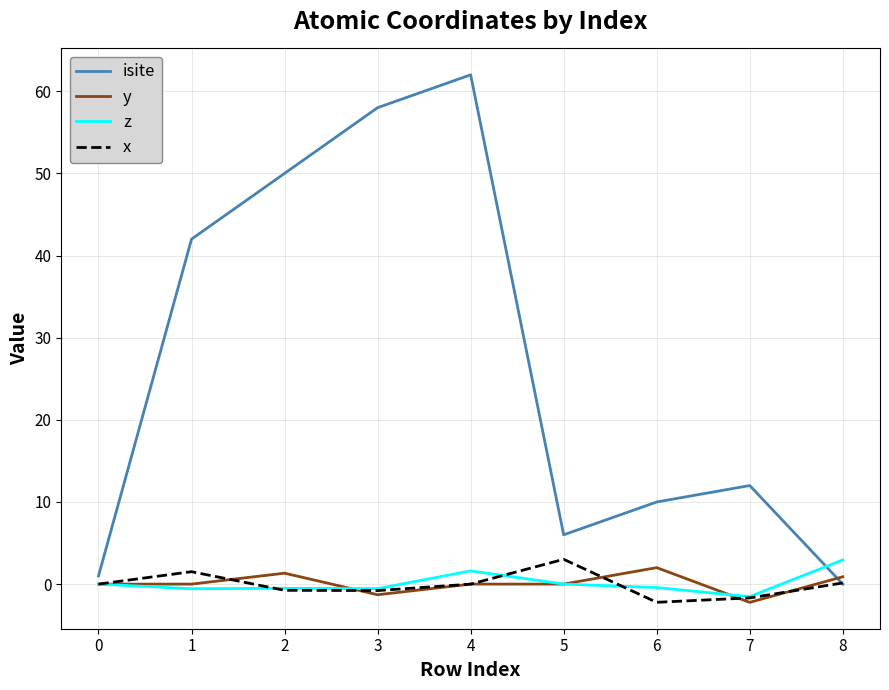

Which category has the highest value in the x series?

5